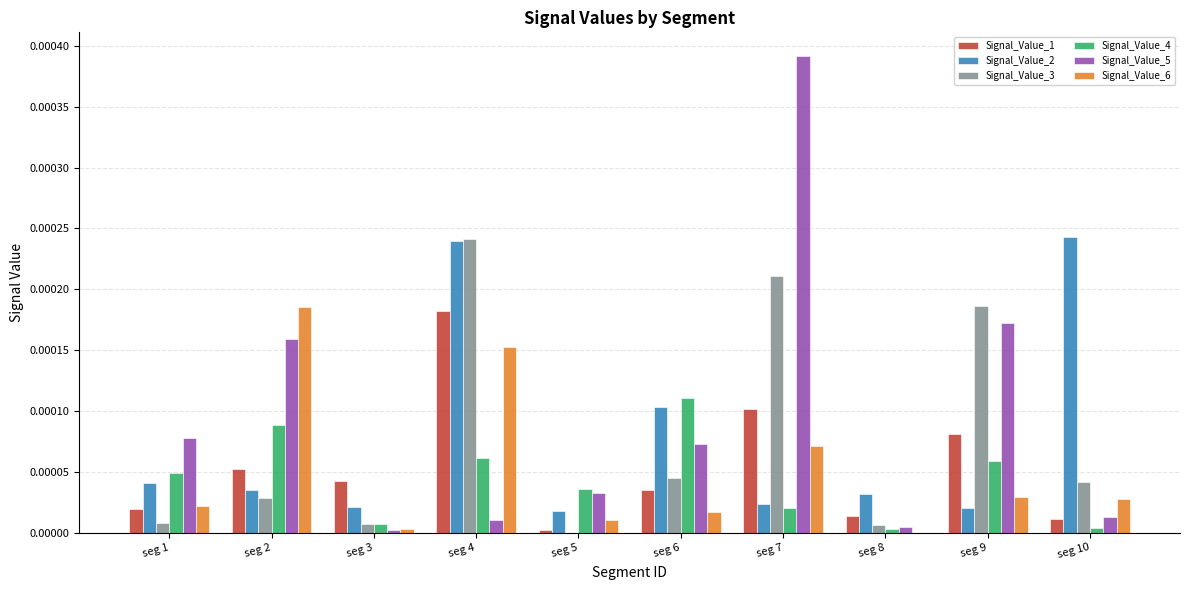

At which category is the sum across all series the highest?

seg 4